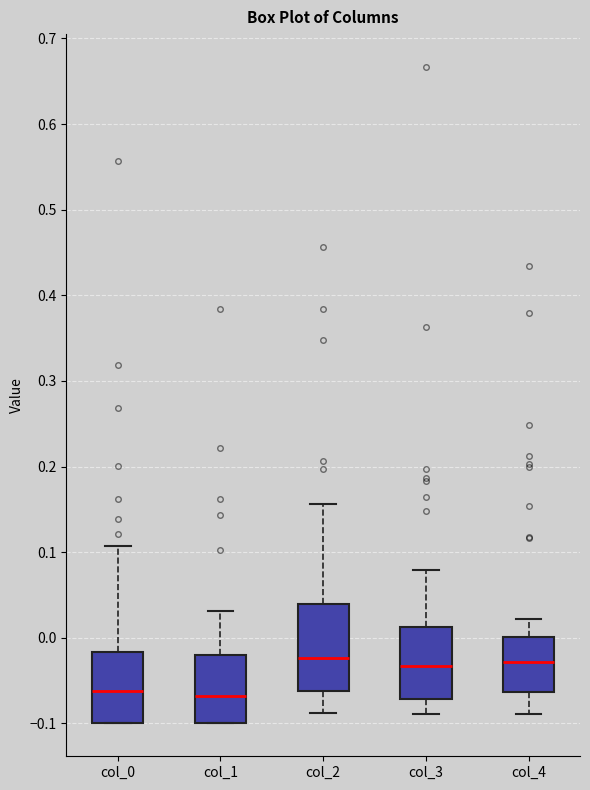

Where does the median line of the box for col_0 sit on the y-axis? The values are not printed on the chart, so give them approximately, as read against the axis.

-0.06